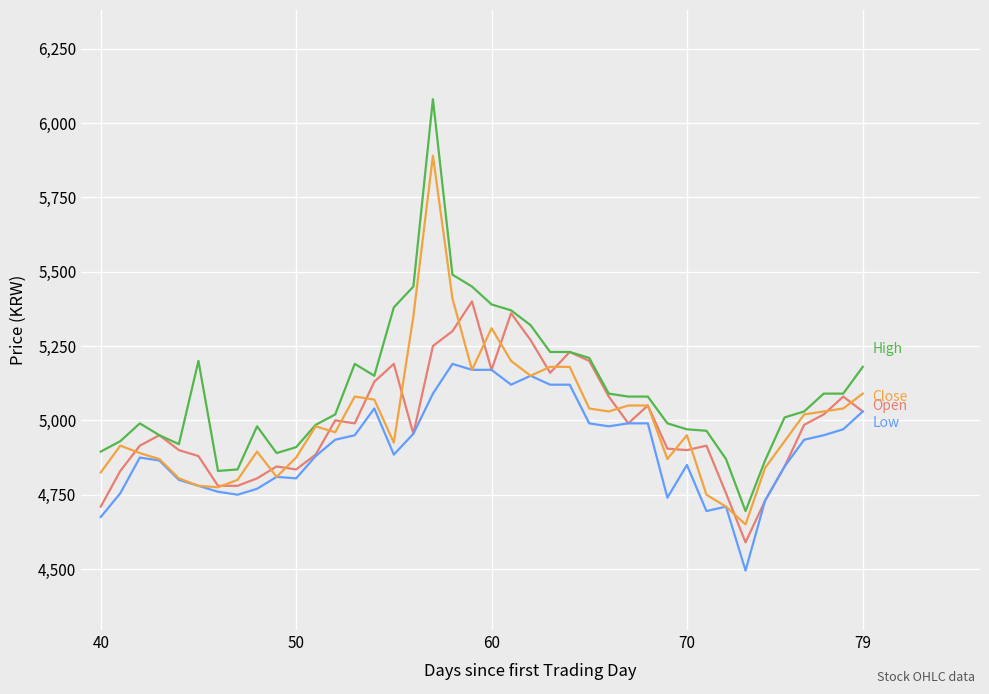

What is the maximum value shown in the chart?

6080